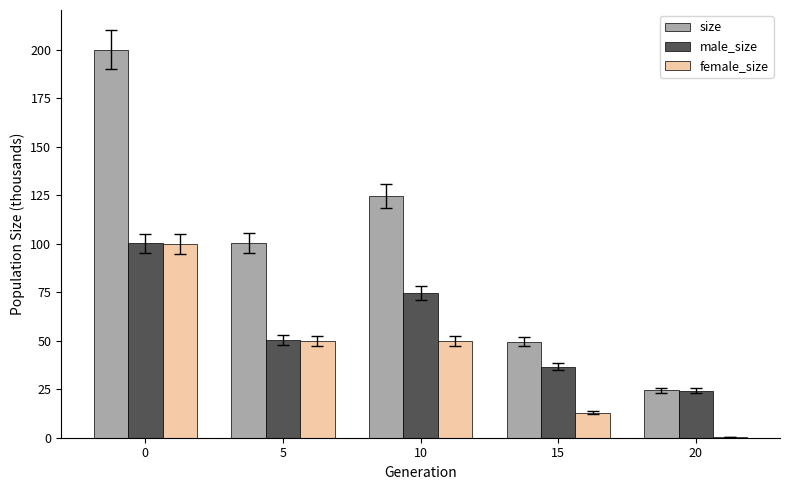

What value does the female_size series have at 10?

50.0